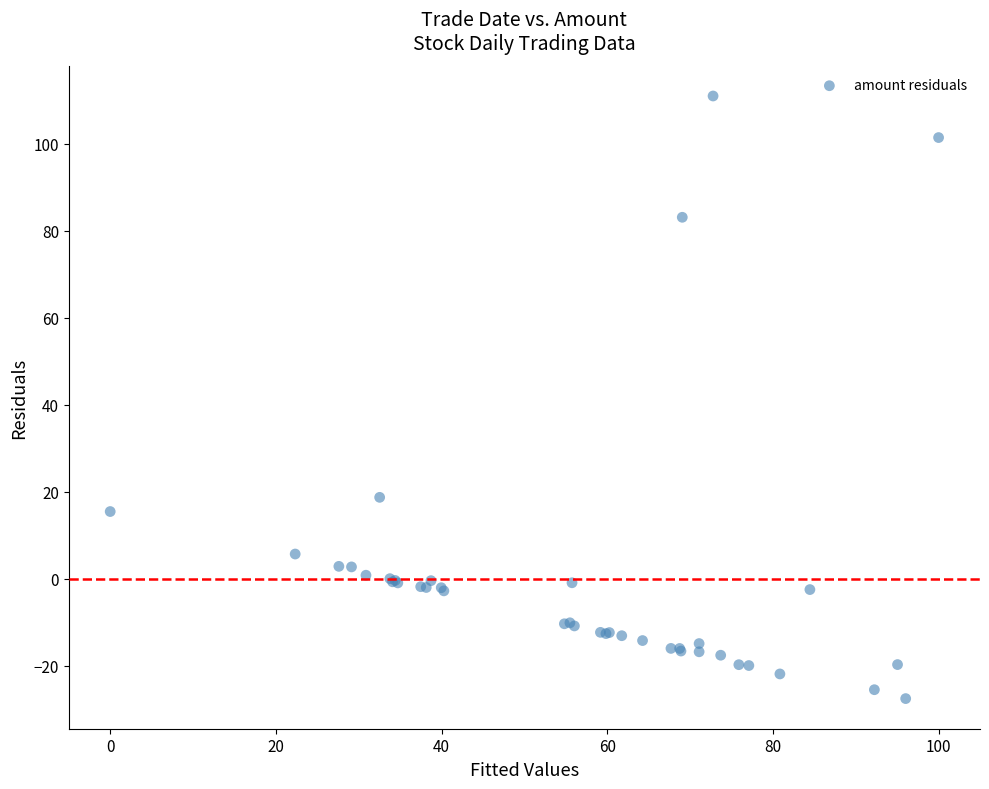

What Y value in the scatter plot is closest to 41?

18.7